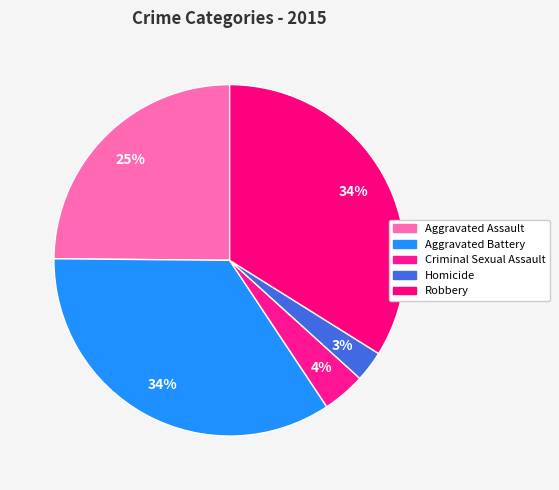

Which category has the smallest portion of the pie?

Homicide